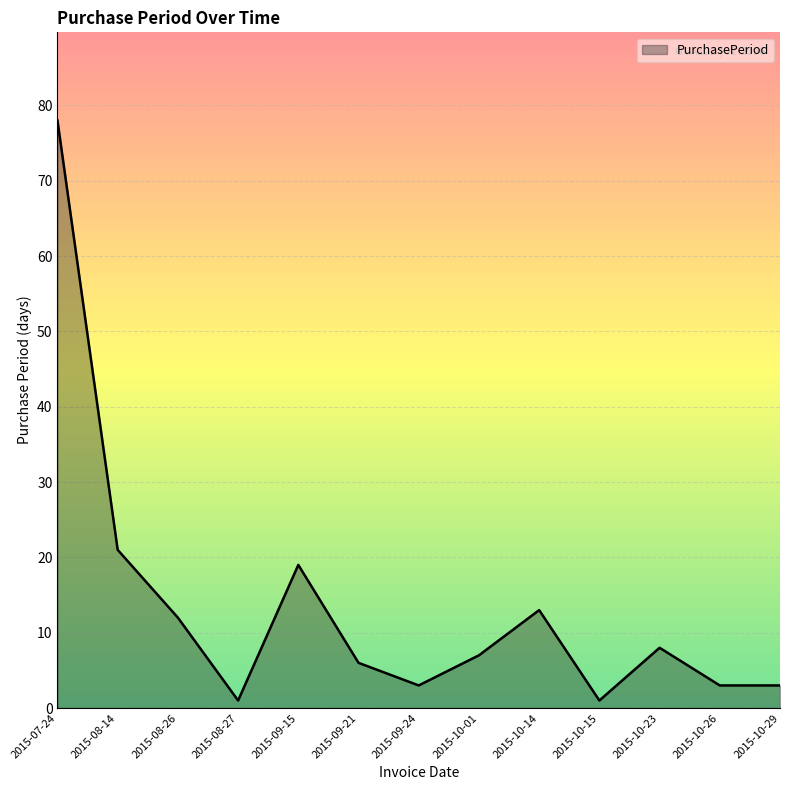

What is the sum of all values?

175